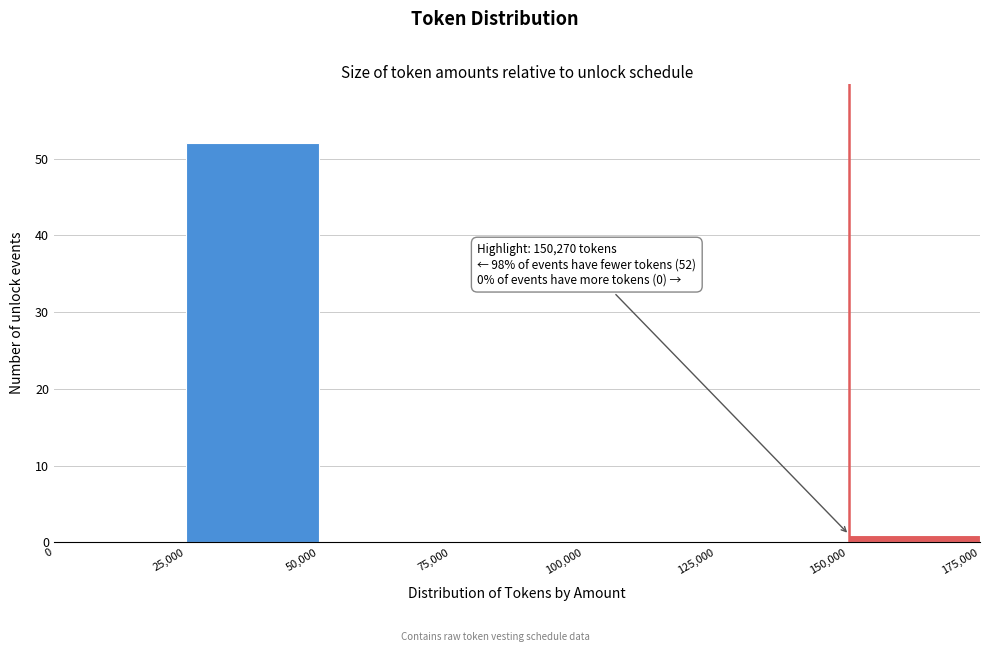

Which range on the x-axis has the tallest bar?

25,000 to 50,000